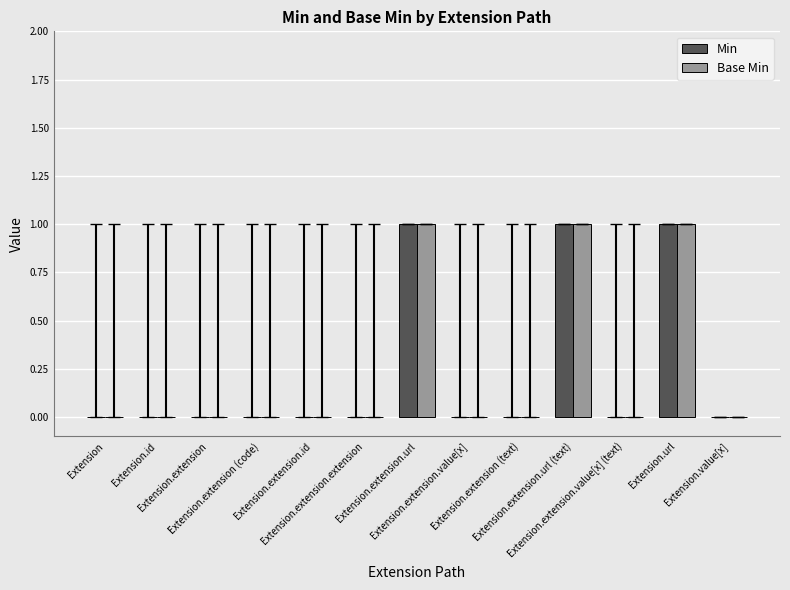

True or false: Base Min has a value of 0 at Extension.extension (code).

True